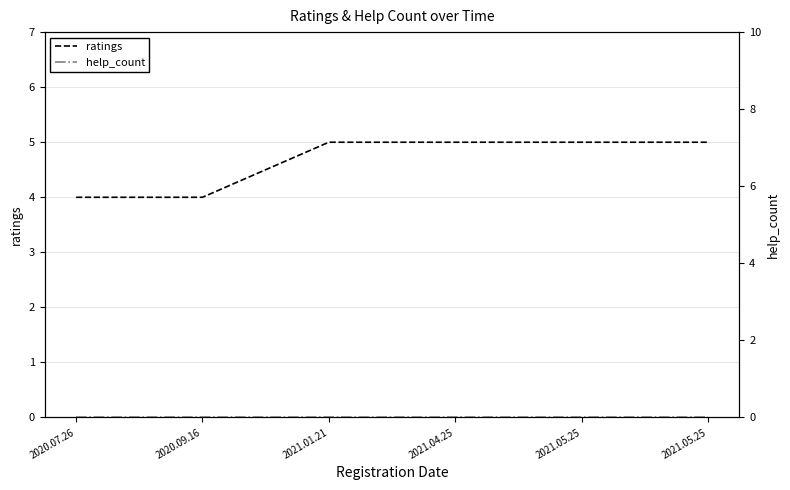

Reading right to left, transcribe all the data shown in this chart.

ratings: 5	5	5	5	4	4
help_count: 0	0	0	0	0	0